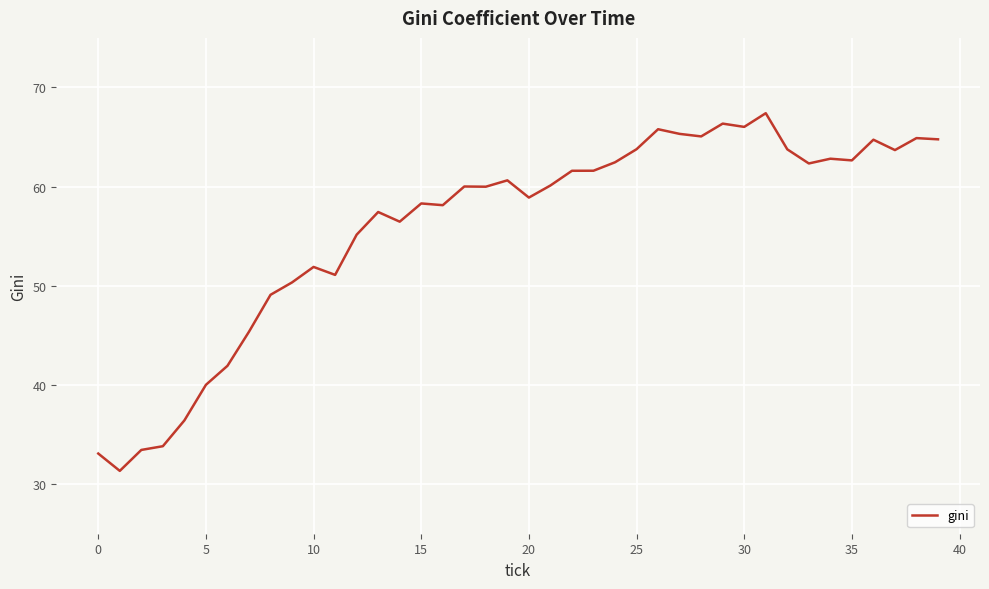

What is the greatest value displayed?

67.4